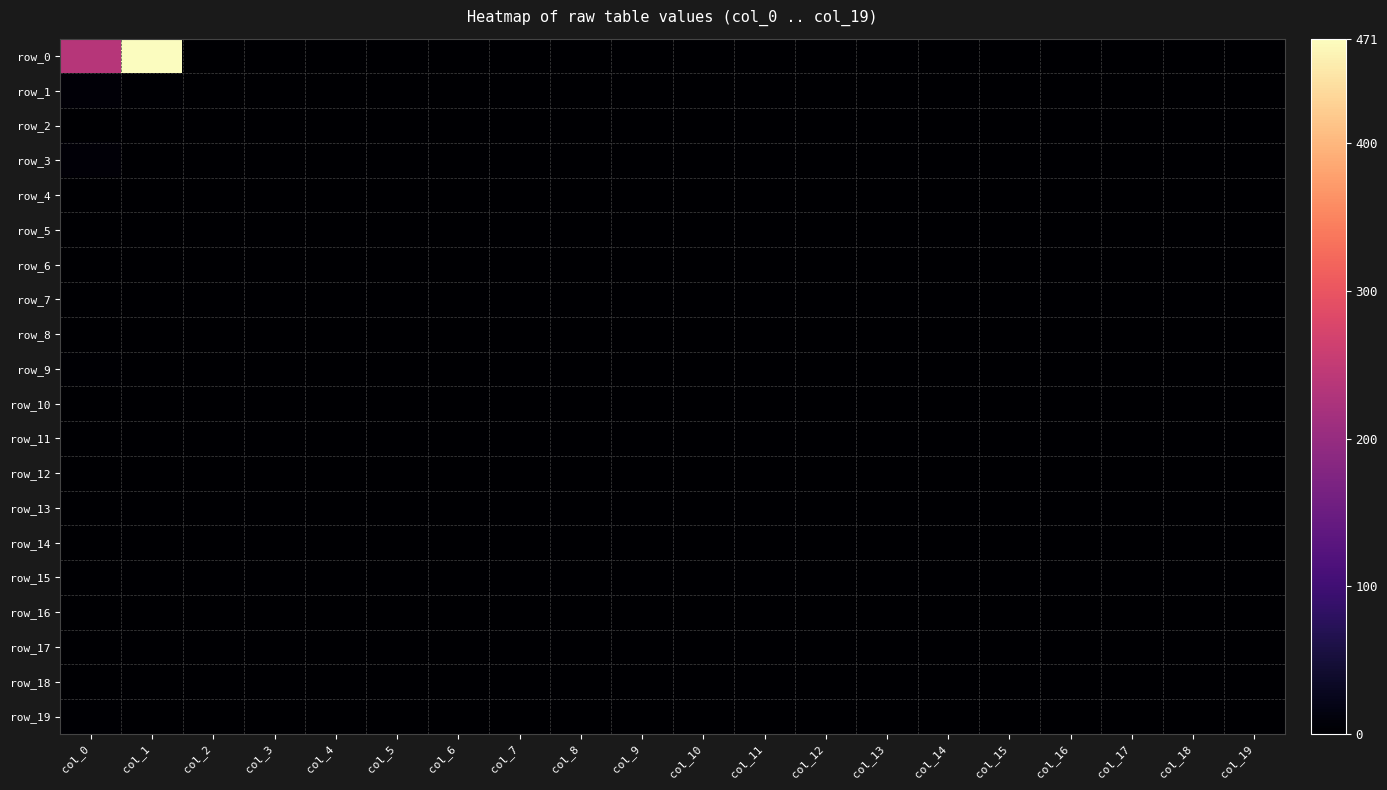

Reading left to right, what are all the values shown in this chart?

row_0: col_0=237	col_1=471	col_2=0	col_3=0	col_4=0	col_5=0	col_6=0	col_7=0	col_8=0	col_9=0	col_10=0	col_11=0	col_12=0	col_13=0	col_14=0	col_15=0	col_16=0	col_17=0	col_18=0	col_19=0
row_1: col_0=6	col_1=2	col_2=0	col_3=0	col_4=0	col_5=0	col_6=0	col_7=0	col_8=0	col_9=0	col_10=0	col_11=0	col_12=0	col_13=0	col_14=0	col_15=0	col_16=0	col_17=0	col_18=0	col_19=0
row_2: col_0=0	col_1=1	col_2=0	col_3=0	col_4=0	col_5=0	col_6=0	col_7=0	col_8=0	col_9=0	col_10=0	col_11=0	col_12=0	col_13=0	col_14=0	col_15=0	col_16=0	col_17=0	col_18=0	col_19=0
row_3: col_0=6	col_1=0	col_2=0	col_3=0	col_4=0	col_5=0	col_6=0	col_7=0	col_8=0	col_9=0	col_10=0	col_11=0	col_12=0	col_13=0	col_14=0	col_15=0	col_16=0	col_17=0	col_18=0	col_19=0
row_4: col_0=0	col_1=0	col_2=0	col_3=0	col_4=0	col_5=0	col_6=0	col_7=0	col_8=0	col_9=0	col_10=0	col_11=0	col_12=0	col_13=0	col_14=0	col_15=0	col_16=0	col_17=0	col_18=0	col_19=0
row_5: col_0=0	col_1=0	col_2=0	col_3=0	col_4=0	col_5=0	col_6=0	col_7=0	col_8=0	col_9=0	col_10=0	col_11=0	col_12=0	col_13=0	col_14=0	col_15=0	col_16=0	col_17=0	col_18=0	col_19=0
row_6: col_0=0	col_1=0	col_2=0	col_3=0	col_4=0	col_5=0	col_6=0	col_7=0	col_8=0	col_9=0	col_10=0	col_11=0	col_12=0	col_13=0	col_14=0	col_15=0	col_16=0	col_17=0	col_18=0	col_19=0
row_7: col_0=1	col_1=0	col_2=0	col_3=0	col_4=0	col_5=0	col_6=0	col_7=0	col_8=0	col_9=0	col_10=0	col_11=0	col_12=0	col_13=0	col_14=0	col_15=0	col_16=0	col_17=0	col_18=0	col_19=0
row_8: col_0=0	col_1=0	col_2=0	col_3=0	col_4=0	col_5=0	col_6=0	col_7=0	col_8=0	col_9=0	col_10=0	col_11=0	col_12=0	col_13=0	col_14=0	col_15=0	col_16=0	col_17=0	col_18=0	col_19=0
row_9: col_0=2	col_1=0	col_2=0	col_3=0	col_4=0	col_5=0	col_6=0	col_7=0	col_8=0	col_9=0	col_10=0	col_11=0	col_12=0	col_13=0	col_14=0	col_15=0	col_16=0	col_17=0	col_18=0	col_19=0
row_10: col_0=0	col_1=0	col_2=0	col_3=0	col_4=0	col_5=0	col_6=0	col_7=0	col_8=0	col_9=0	col_10=0	col_11=0	col_12=0	col_13=0	col_14=0	col_15=0	col_16=0	col_17=0	col_18=0	col_19=0
row_11: col_0=0	col_1=0	col_2=0	col_3=0	col_4=0	col_5=0	col_6=0	col_7=0	col_8=0	col_9=0	col_10=0	col_11=0	col_12=0	col_13=0	col_14=0	col_15=0	col_16=0	col_17=0	col_18=0	col_19=0
row_12: col_0=1	col_1=0	col_2=0	col_3=0	col_4=0	col_5=0	col_6=0	col_7=0	col_8=0	col_9=0	col_10=0	col_11=0	col_12=0	col_13=0	col_14=0	col_15=0	col_16=0	col_17=0	col_18=0	col_19=0
row_13: col_0=0	col_1=0	col_2=0	col_3=0	col_4=0	col_5=0	col_6=0	col_7=0	col_8=0	col_9=0	col_10=0	col_11=0	col_12=0	col_13=0	col_14=0	col_15=0	col_16=0	col_17=0	col_18=0	col_19=0
row_14: col_0=1	col_1=0	col_2=0	col_3=0	col_4=0	col_5=0	col_6=0	col_7=0	col_8=0	col_9=0	col_10=0	col_11=0	col_12=0	col_13=0	col_14=0	col_15=0	col_16=0	col_17=0	col_18=0	col_19=0
row_15: col_0=0	col_1=0	col_2=0	col_3=0	col_4=0	col_5=0	col_6=0	col_7=0	col_8=0	col_9=0	col_10=0	col_11=0	col_12=0	col_13=0	col_14=0	col_15=0	col_16=0	col_17=0	col_18=0	col_19=0
row_16: col_0=0	col_1=0	col_2=0	col_3=0	col_4=0	col_5=0	col_6=0	col_7=0	col_8=0	col_9=0	col_10=0	col_11=0	col_12=0	col_13=0	col_14=0	col_15=0	col_16=0	col_17=0	col_18=0	col_19=0
row_17: col_0=0	col_1=0	col_2=0	col_3=0	col_4=0	col_5=0	col_6=0	col_7=0	col_8=0	col_9=0	col_10=0	col_11=0	col_12=0	col_13=0	col_14=0	col_15=0	col_16=0	col_17=0	col_18=0	col_19=0
row_18: col_0=0	col_1=0	col_2=0	col_3=0	col_4=0	col_5=0	col_6=0	col_7=0	col_8=0	col_9=0	col_10=0	col_11=0	col_12=0	col_13=0	col_14=0	col_15=0	col_16=0	col_17=0	col_18=0	col_19=0
row_19: col_0=2	col_1=0	col_2=0	col_3=0	col_4=0	col_5=0	col_6=0	col_7=0	col_8=0	col_9=0	col_10=0	col_11=0	col_12=0	col_13=0	col_14=0	col_15=0	col_16=0	col_17=0	col_18=0	col_19=0